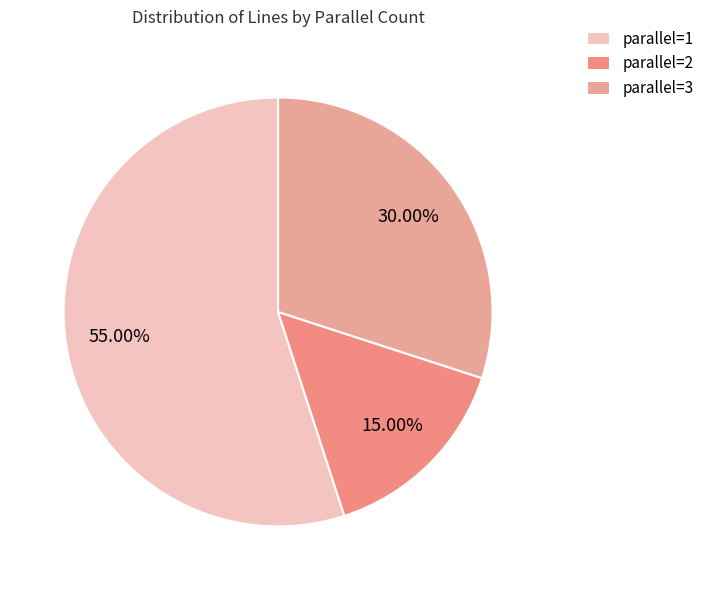

Count the number of slices in the pie.

3